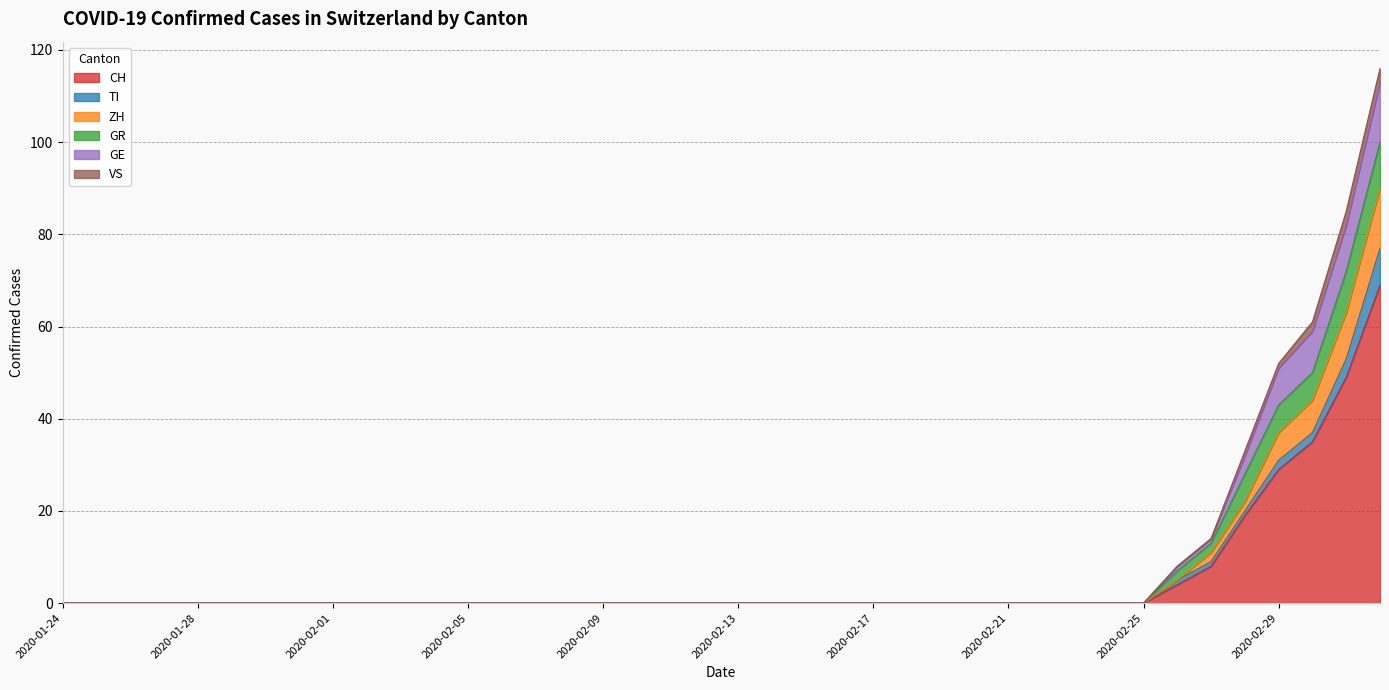

True or false: ZH has a value of 11 at 2020-02-27.

True